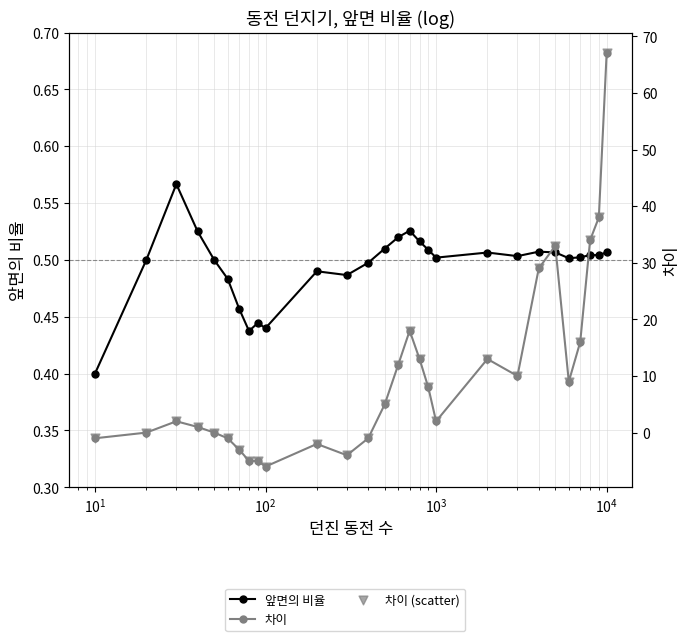

At how many categories does at least one series exceed 19?

5